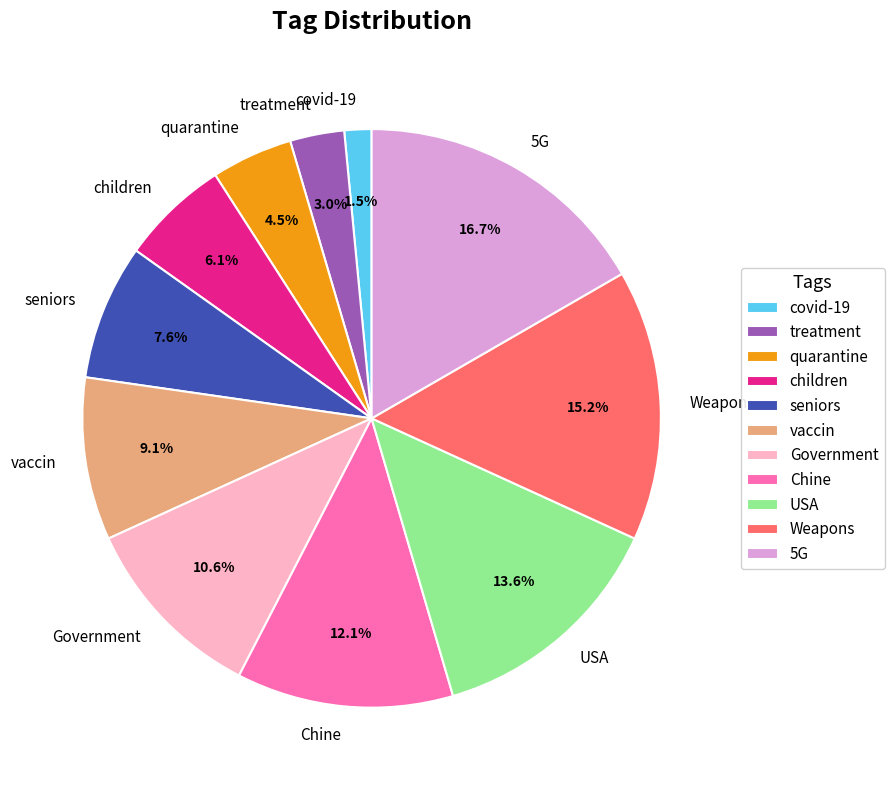

Count the number of slices in the pie.

11